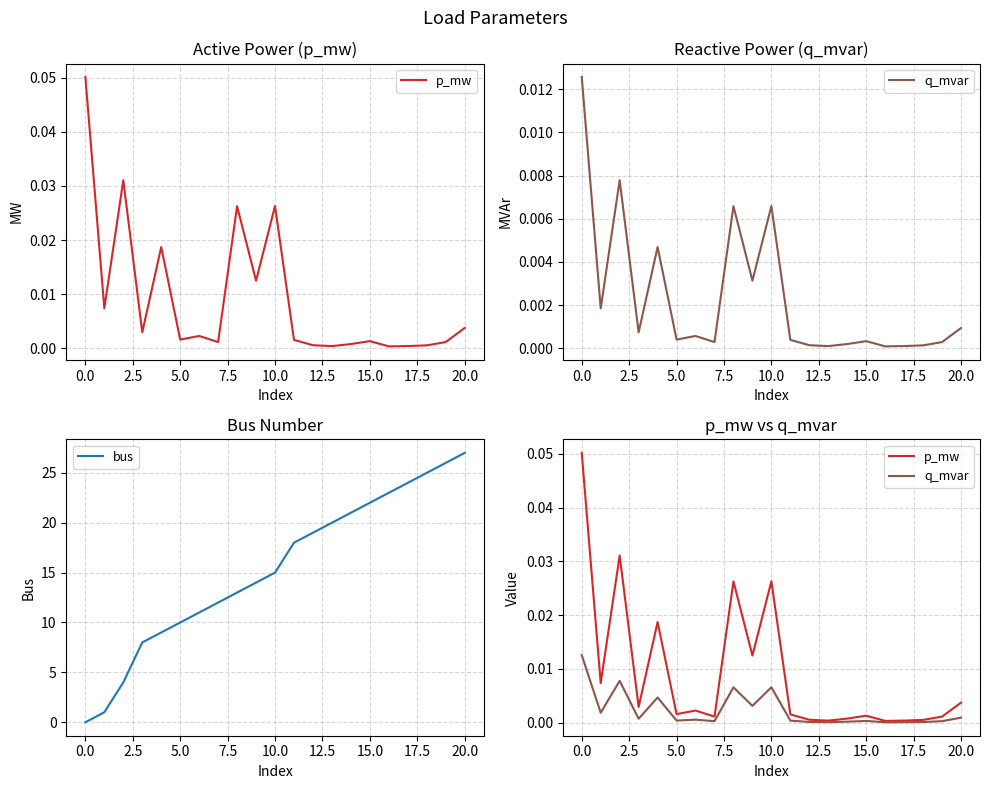

How many intersections are there between bus and q_mvar?

1